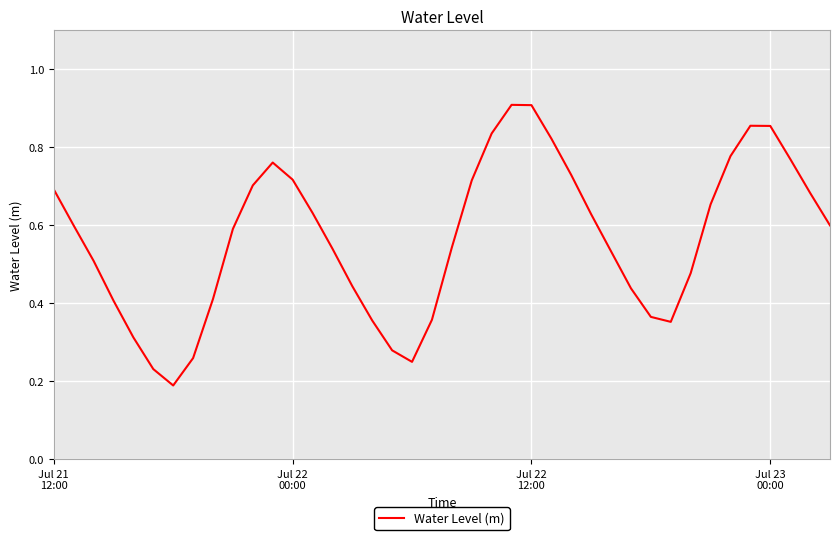

Is this an area chart (filled region under the line)?

No